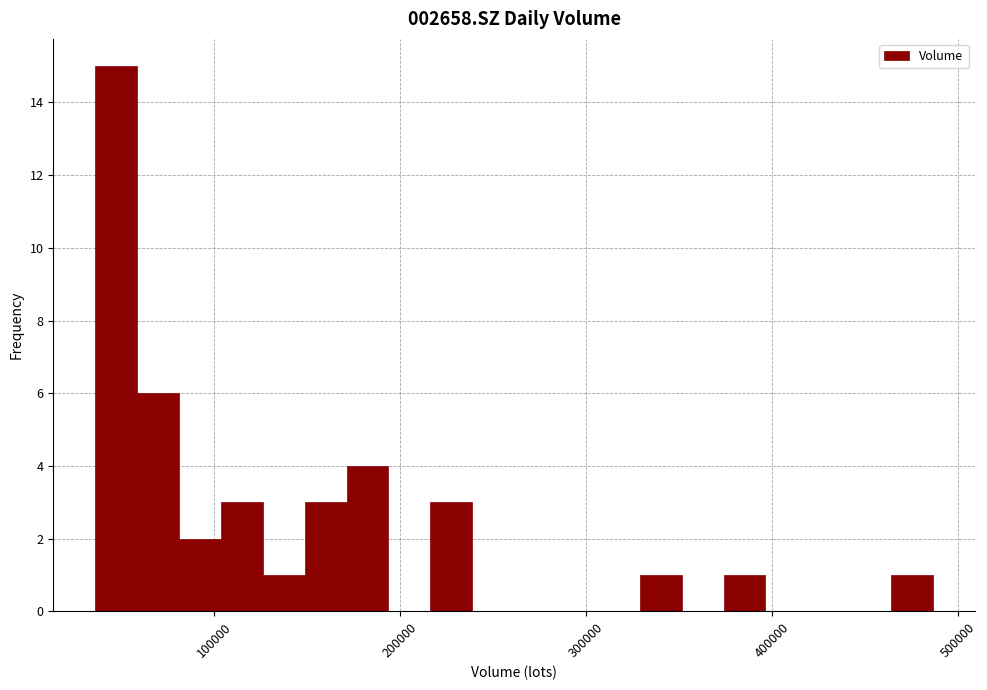

Around what value on the x-axis is the tallest bar? Give the approximate position of its centre, as read against the axis.

50000